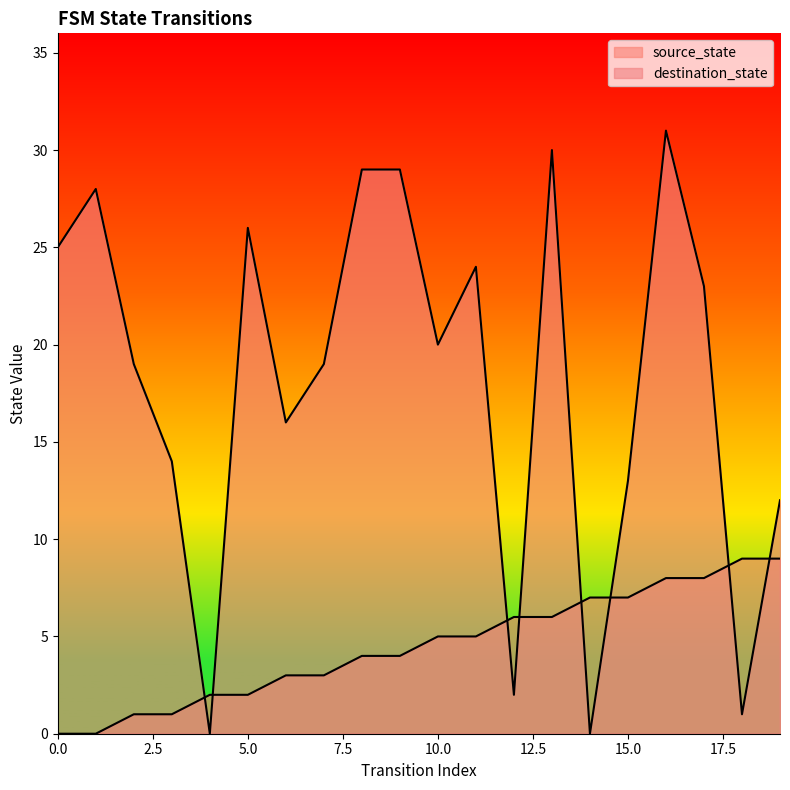

At 5, list the series in order from smallest to largest.

source_state, destination_state